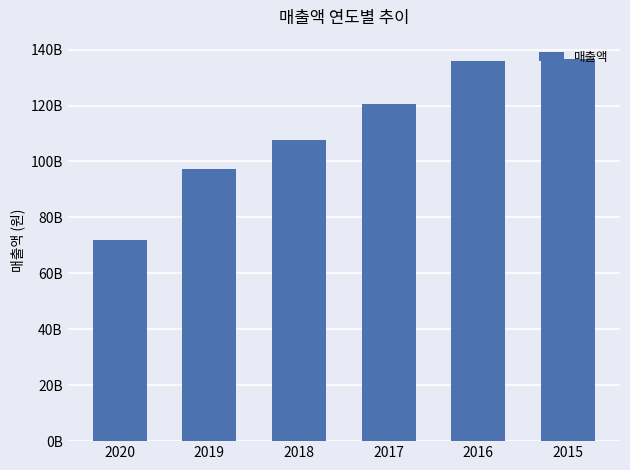

What is the difference between the values at 2017 and 2018?

12917850434